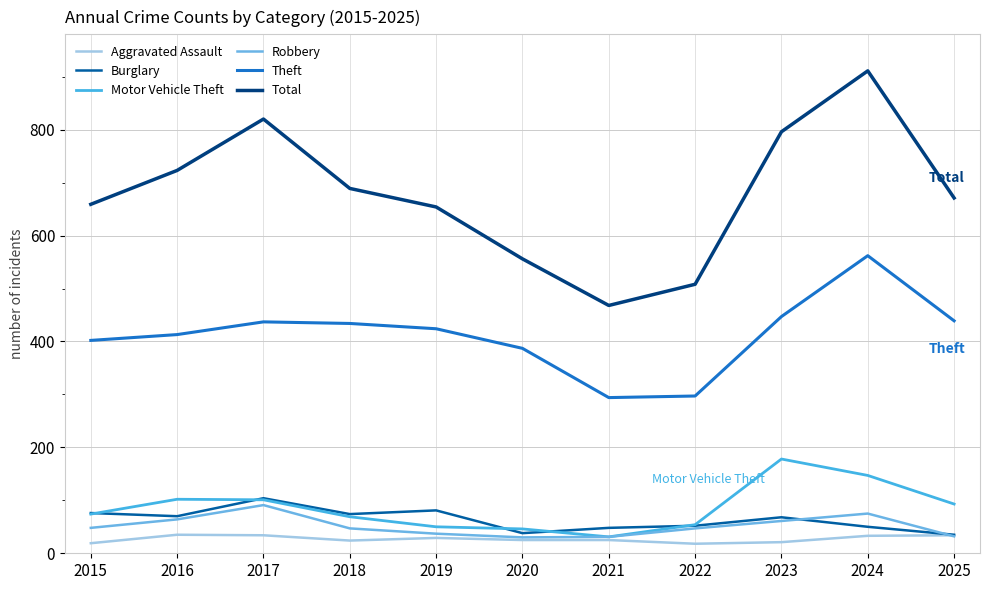

Is it true that Total equals 787 at 2022?

False